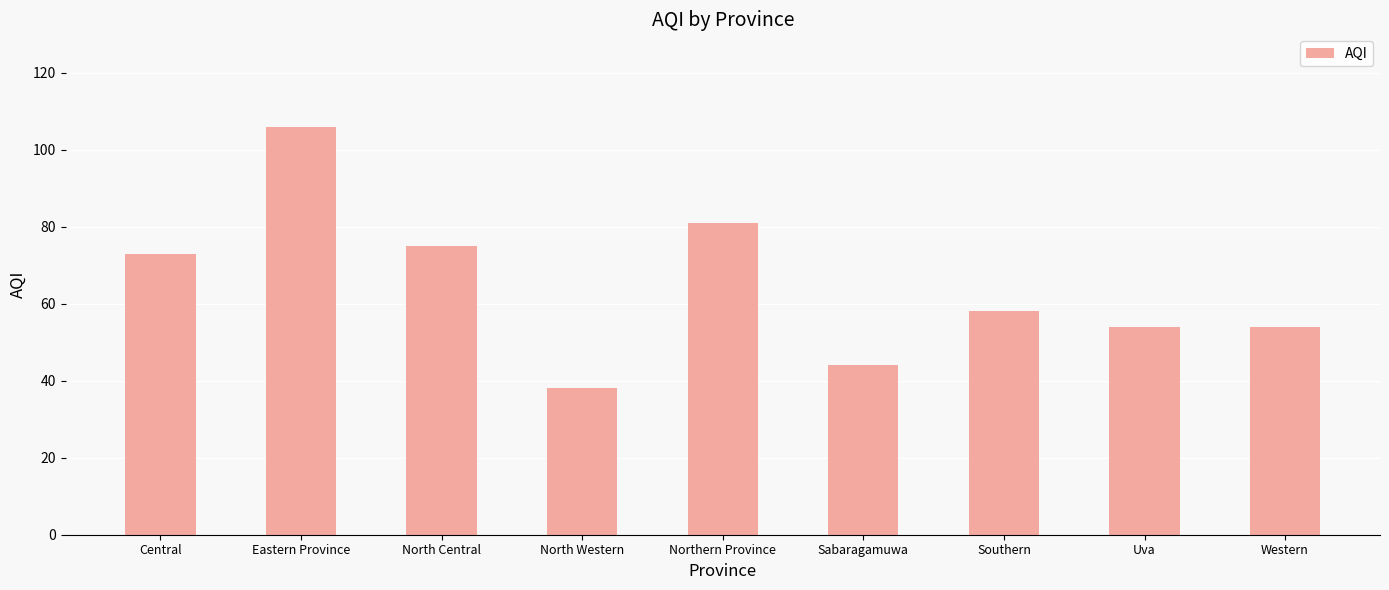

How many data points are less than 58?

4